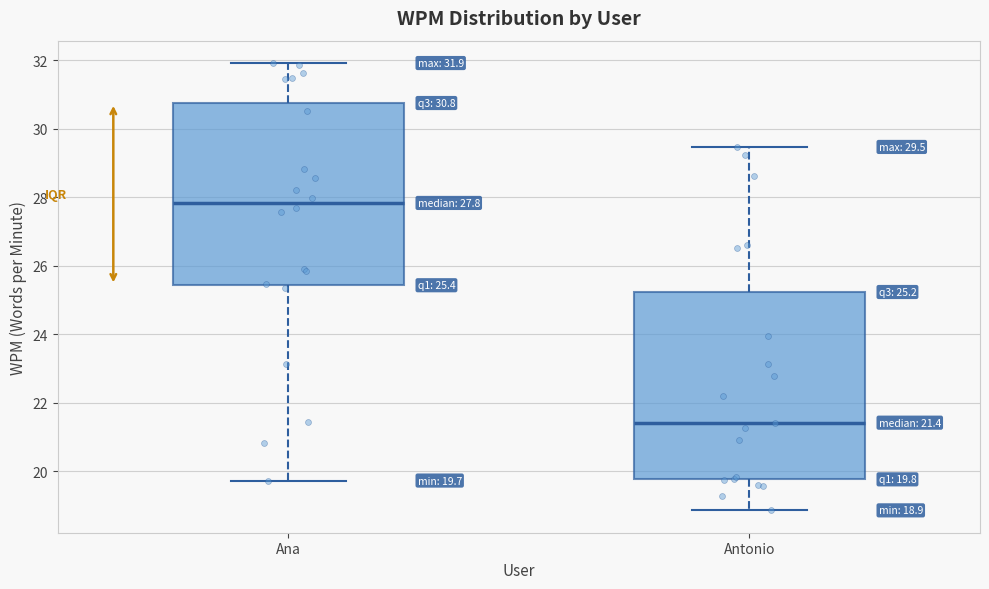

Which box's median line is the highest?

Ana